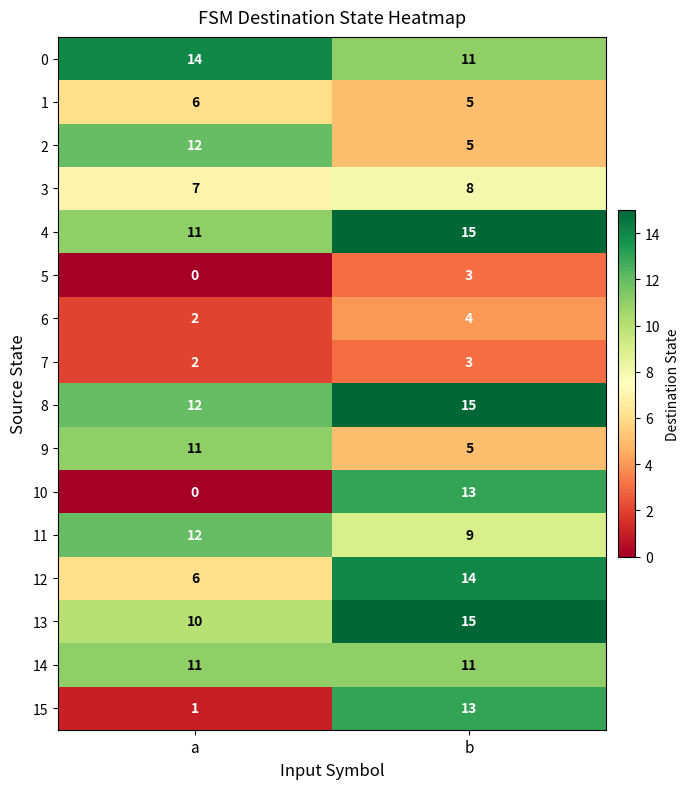

What is the difference between the highest and lowest values at a?

14